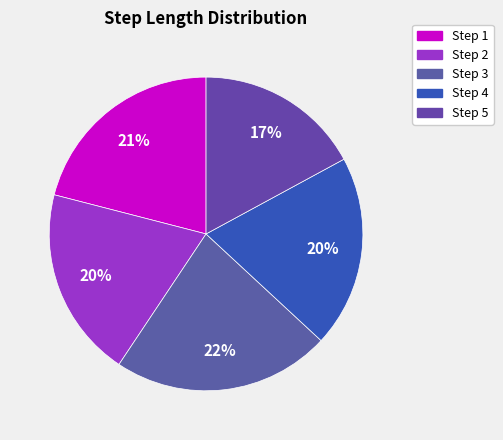

Is there a majority slice in this chart?

No